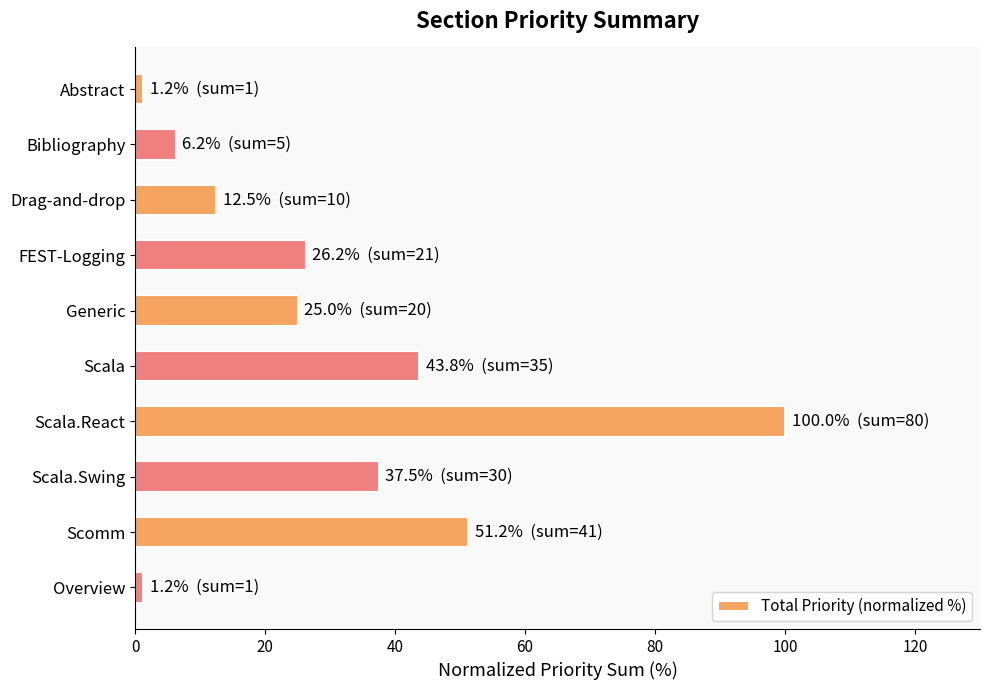

What is the sum of all values?

305.0